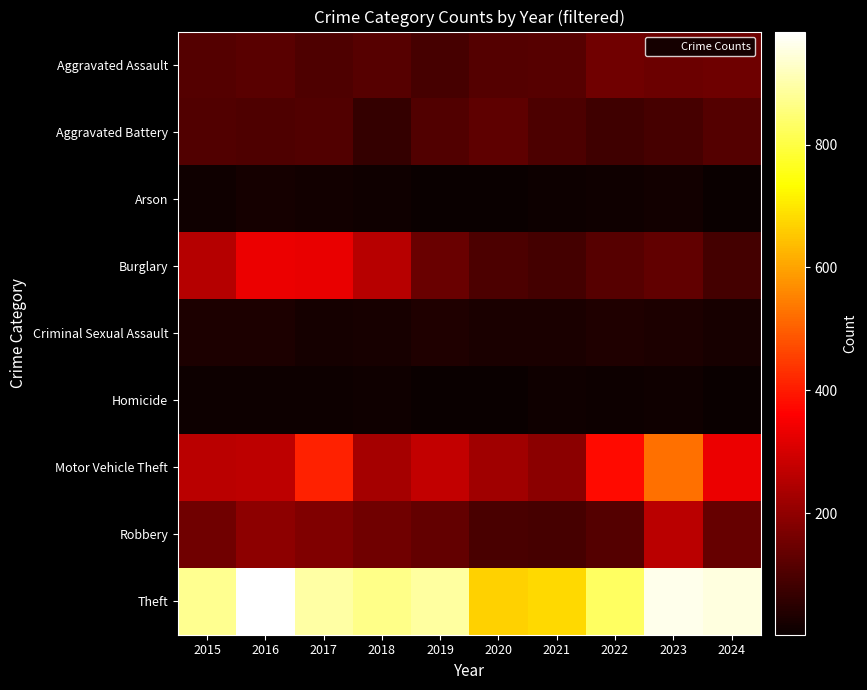

At which category is the sum across all series the highest?

2023